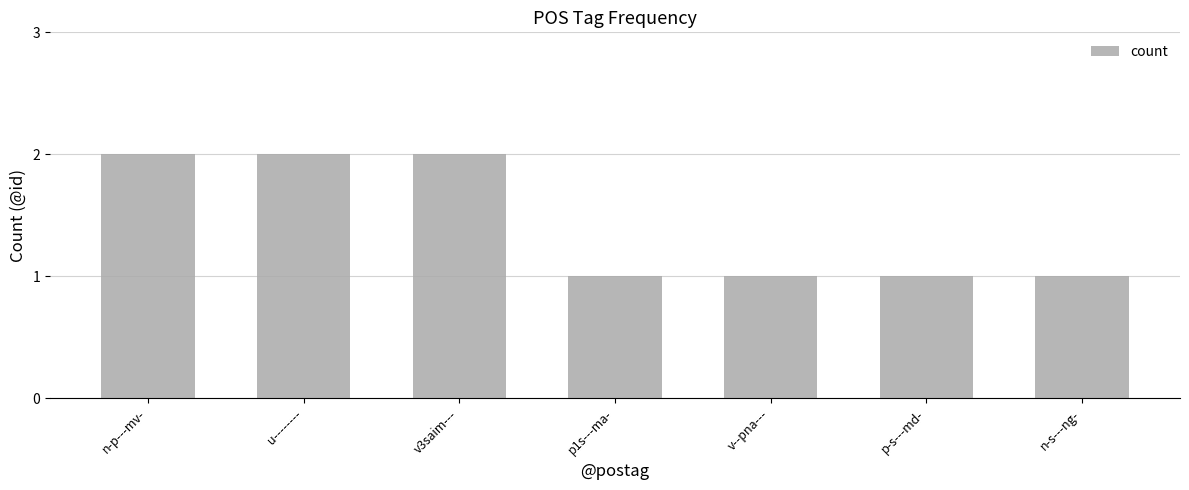

What is the difference between the values at v--pna--- and n-p---mv-?

1